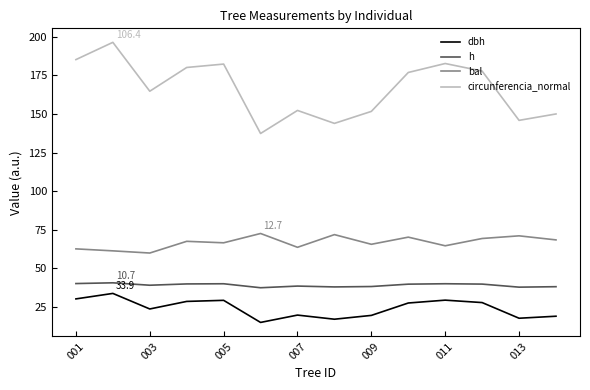

In bal, how many points are higher than both neighbors (excluding endpoints)?

5